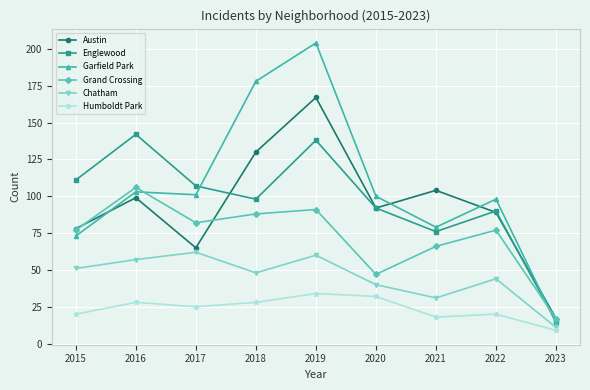

In Garfield Park, how many points are lower than both neighbors (excluding endpoints)?

2